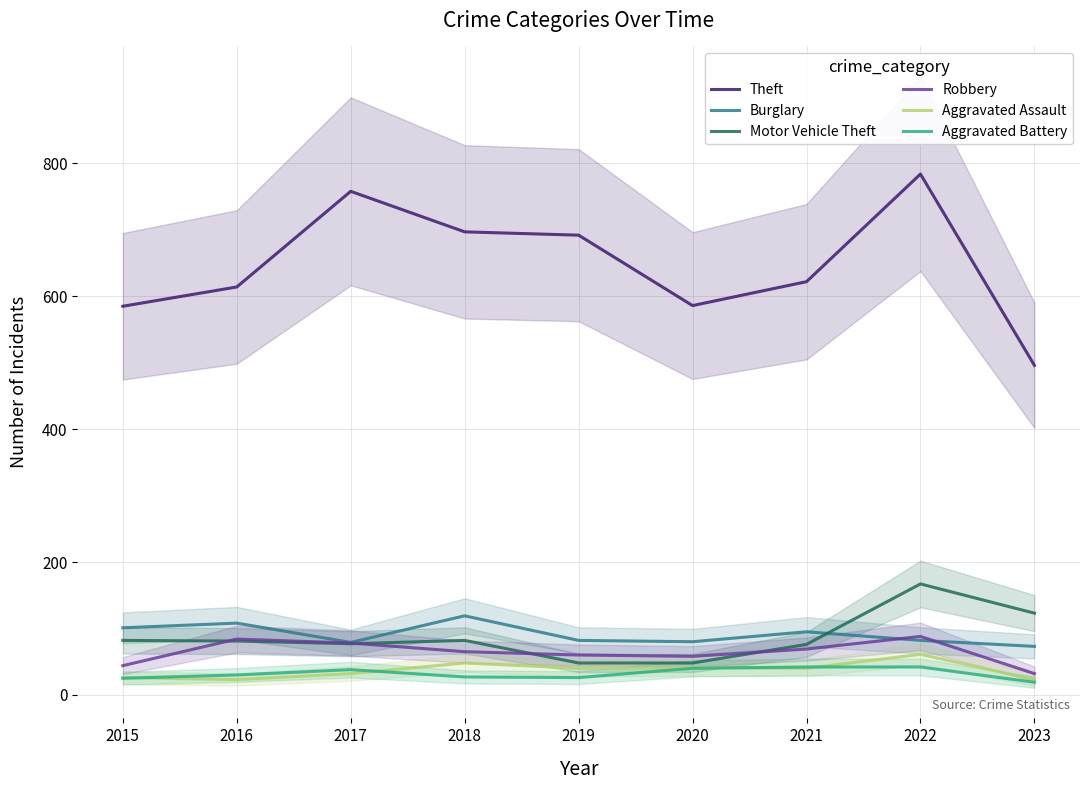

What is the value of the Aggravated Battery point at the 9th from the left?

19